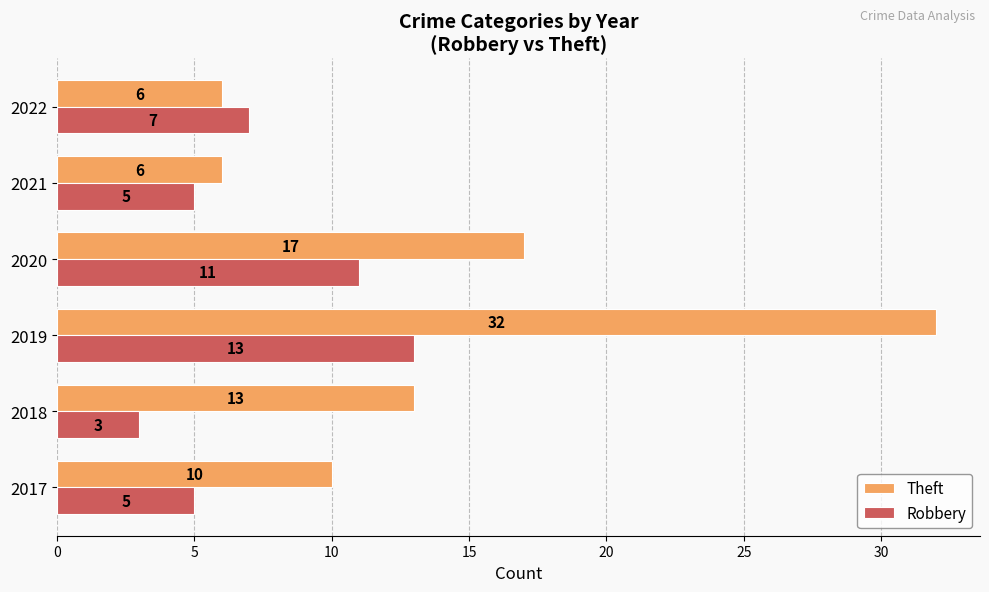

How many Robbery values are between 5 and 11?

4